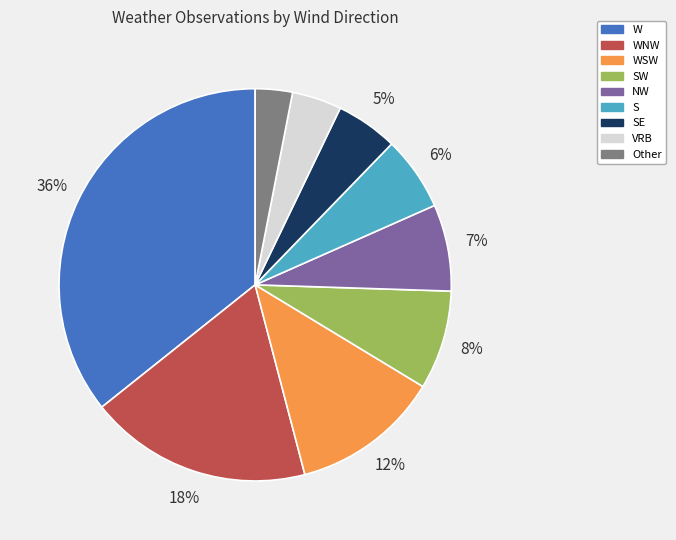

Which category has the smallest portion of the pie?

Other